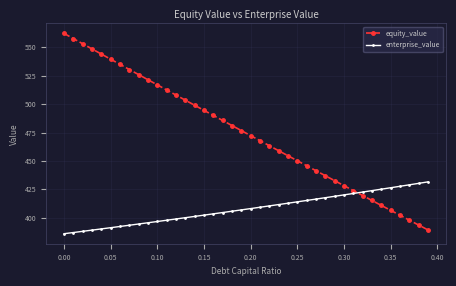

What is the value of the enterprise_value point at the 30th from the left?

418.8